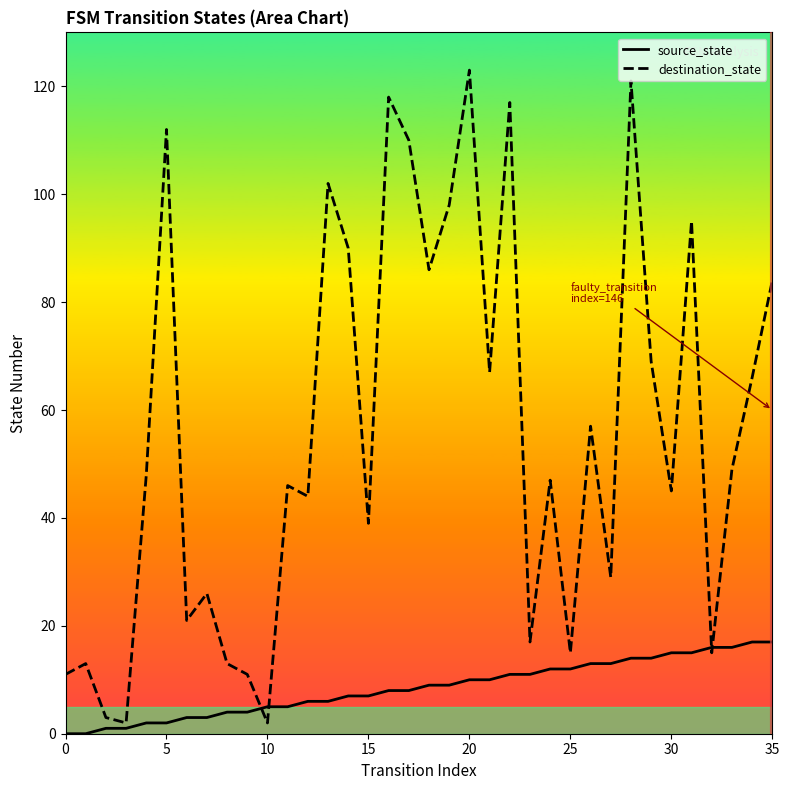

Which series has the largest total across all categories?

destination_state